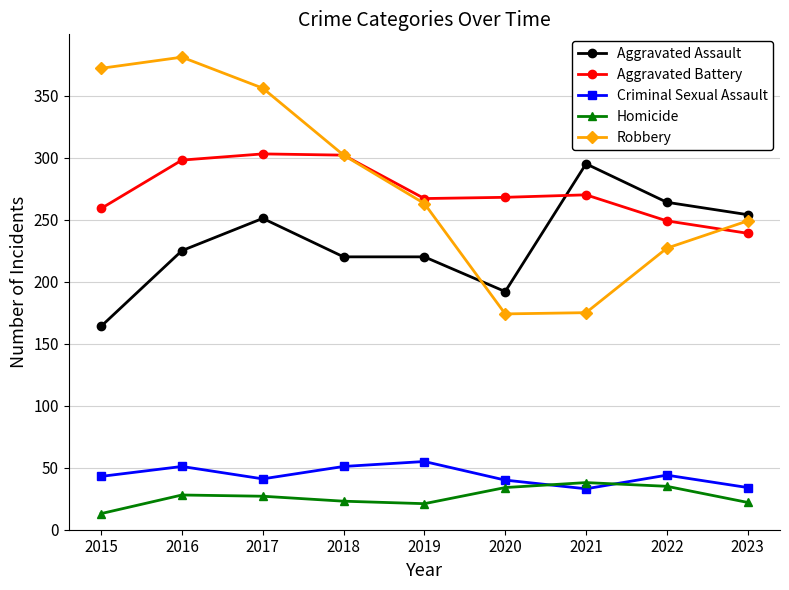

What are all the series names shown in the legend?

Aggravated Assault, Aggravated Battery, Criminal Sexual Assault, Homicide, Robbery